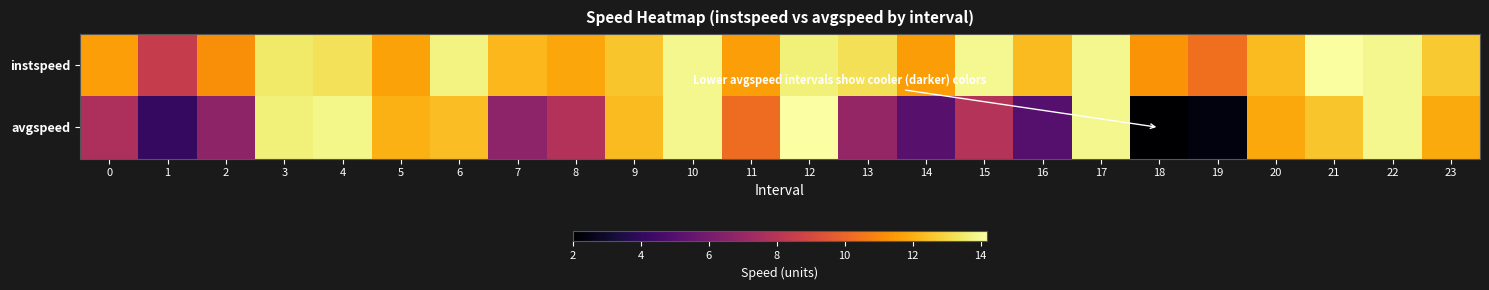

Between 3 and 10, which is larger?

10